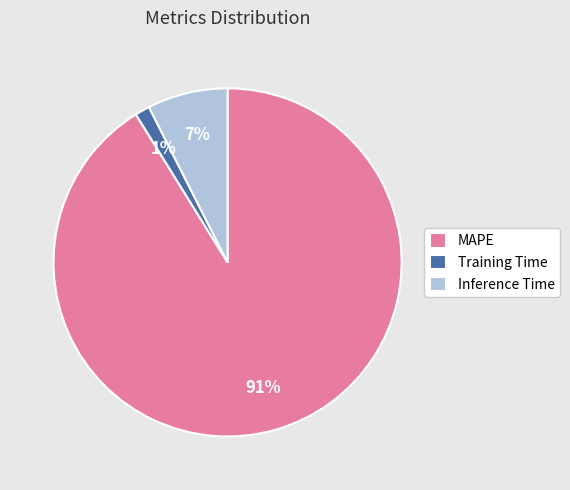

Is the sum of Training Time and MAPE greater than half?

Yes